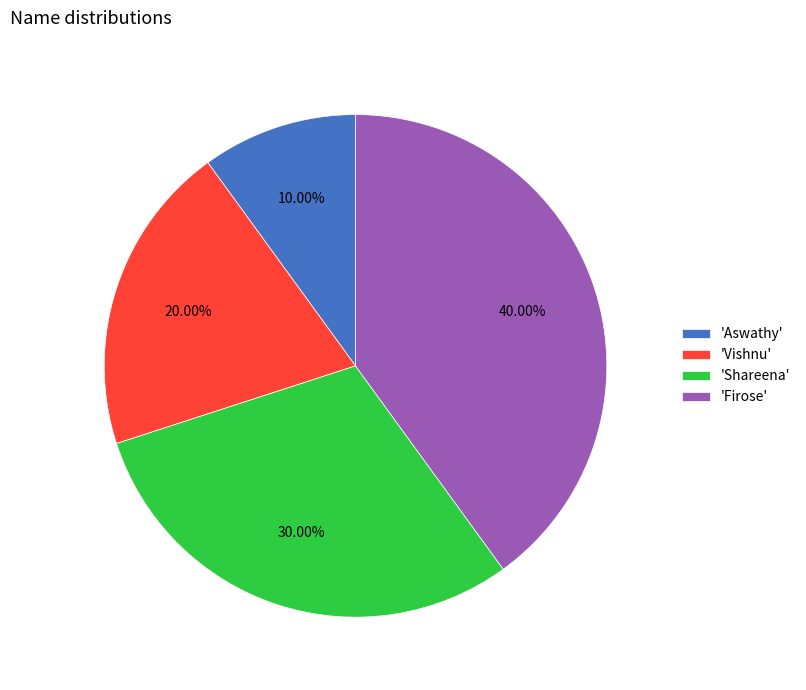

Combined, do 'Aswathy' and 'Vishnu' account for over 50%?

No